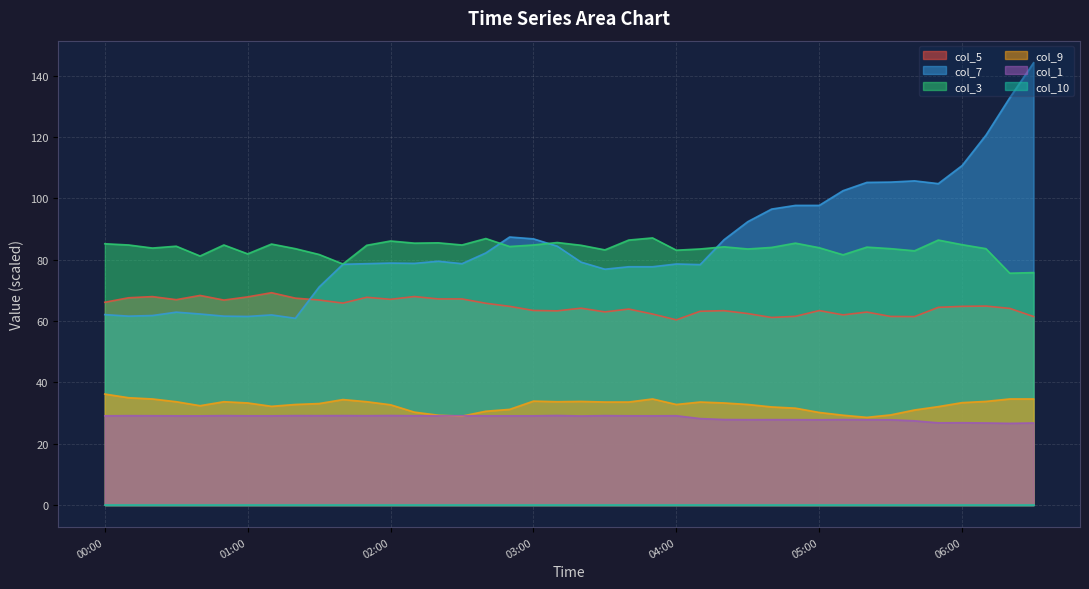

What is the greatest value displayed?

144.2